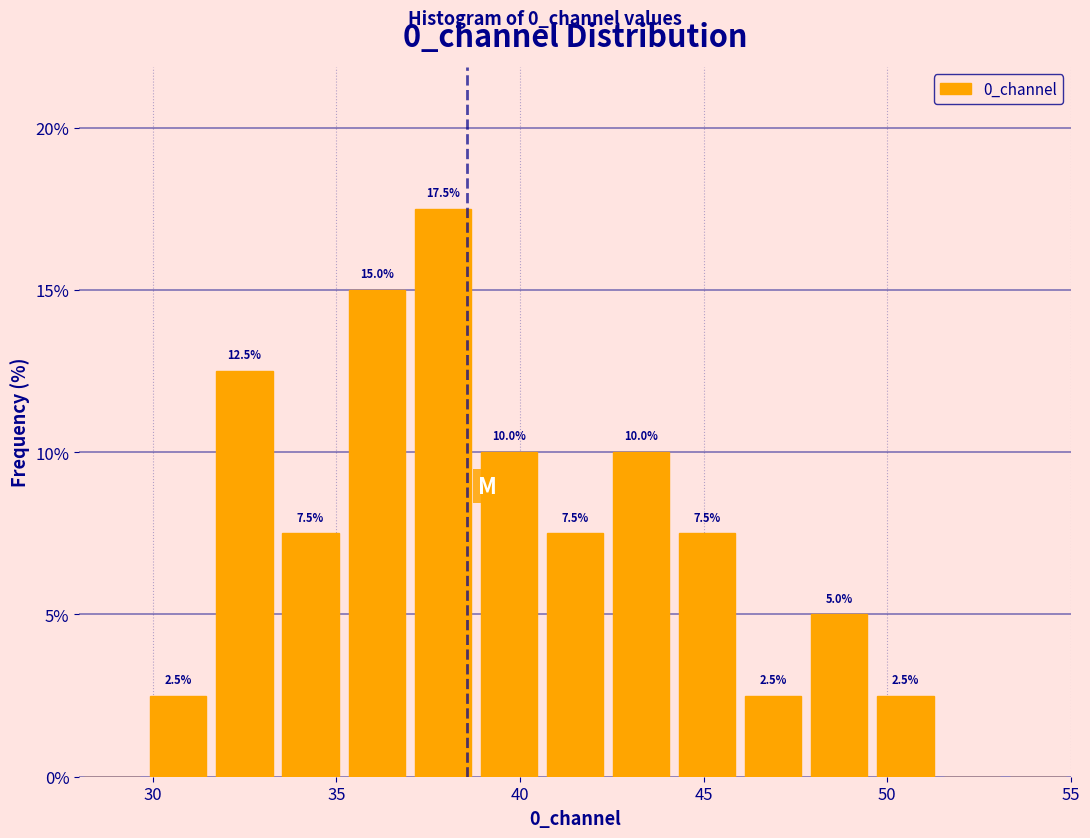

Read against the x-axis, roughly where is the centre of the tallest bar?

38.0